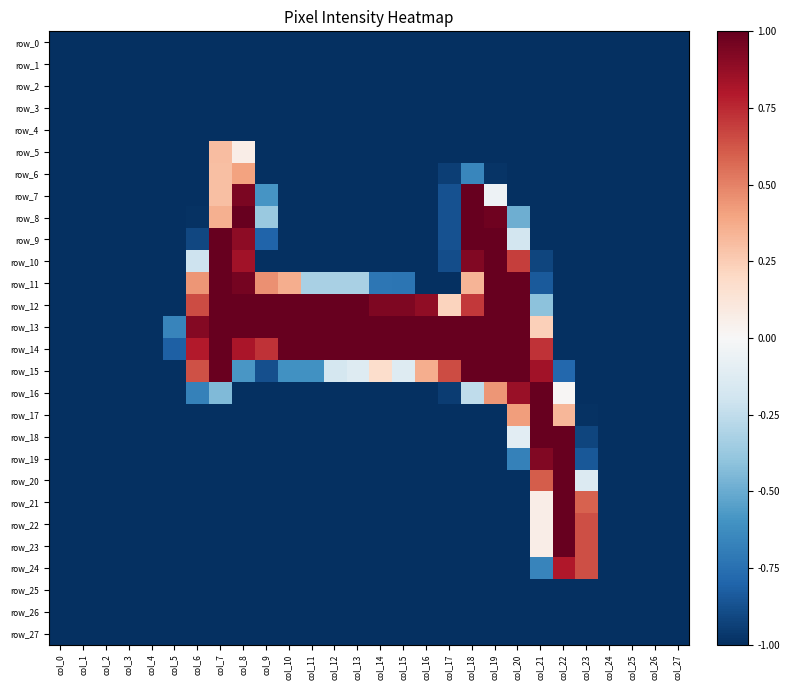

Between col_18 and col_3, which is larger?

col_18